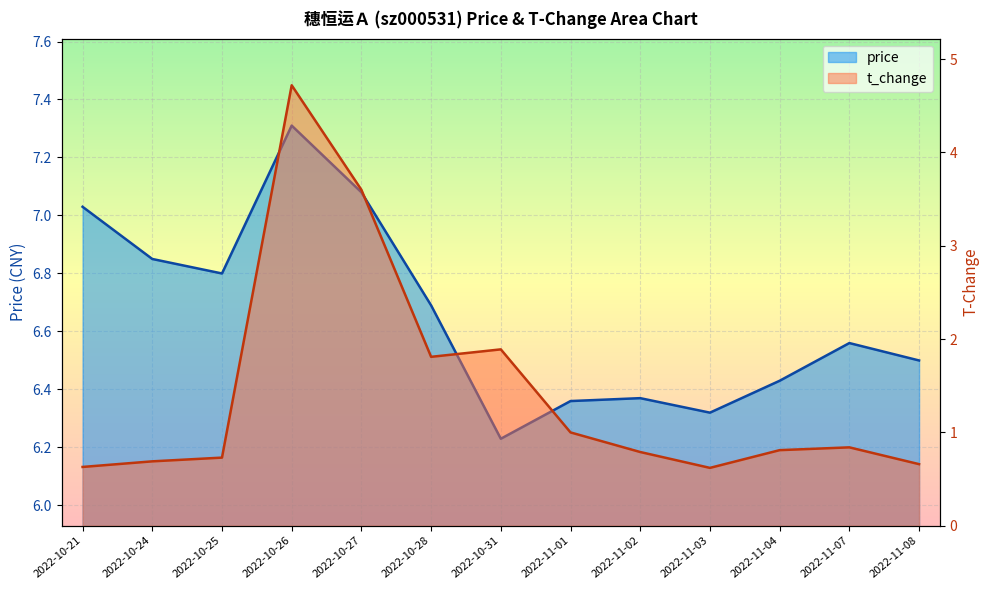

At which label is t_change closest to 2?

2022-10-31